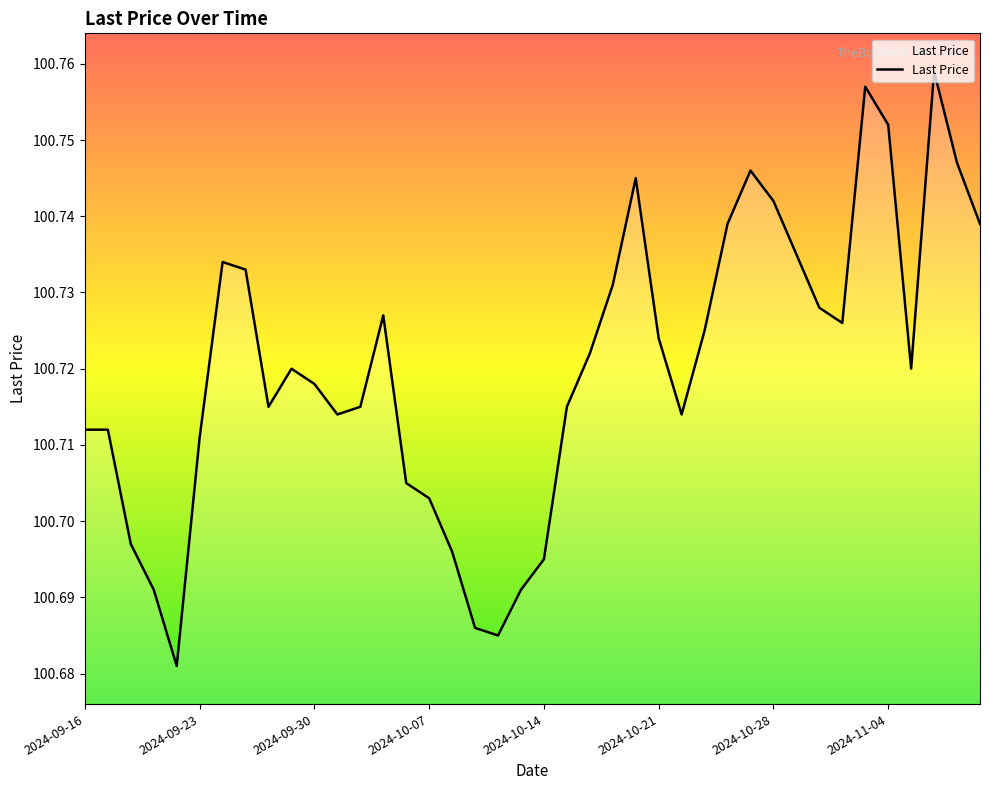

Does the chart have visible grid lines?

No